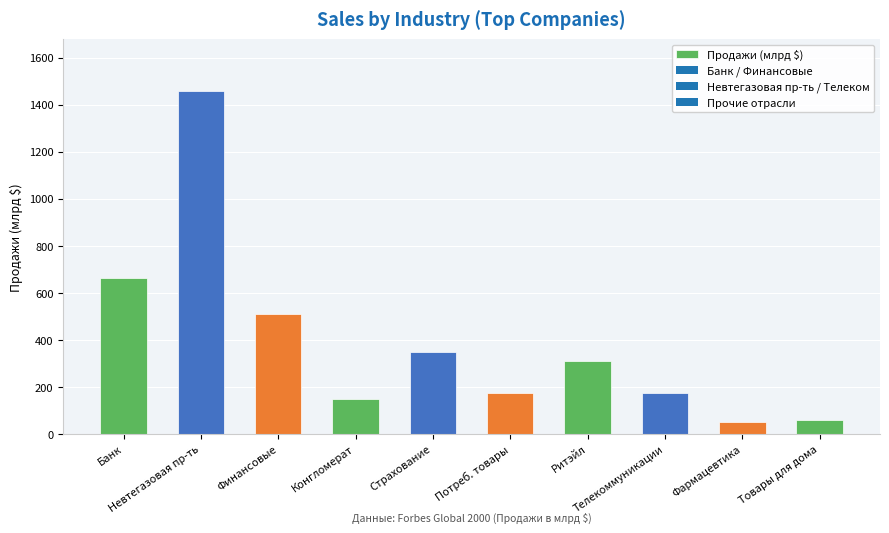

What is the smallest value displayed?

51.3